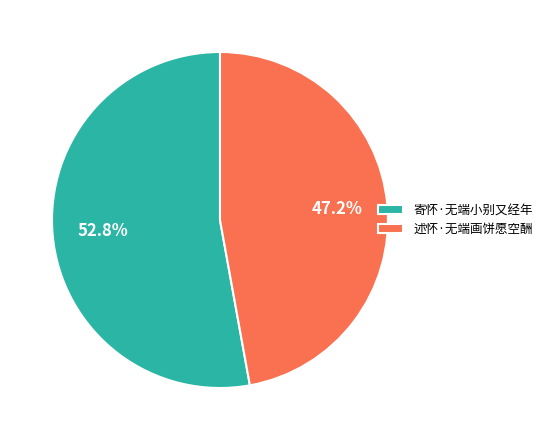

What is the total percentage of 寄怀·无端小别又经年 and 述怀·无端画饼愿空酬?

100.0%